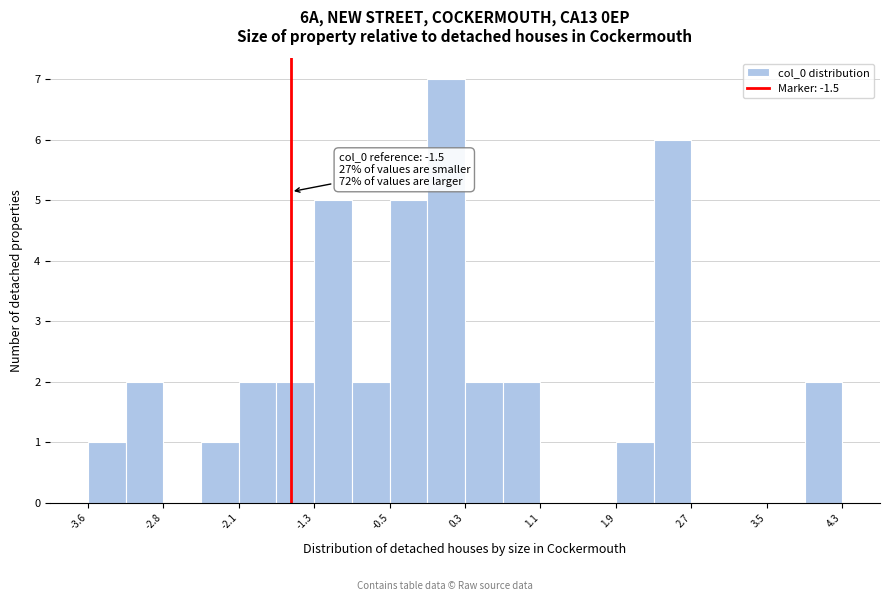

Read against the x-axis, roughly where is the centre of the tallest bar?

0.1